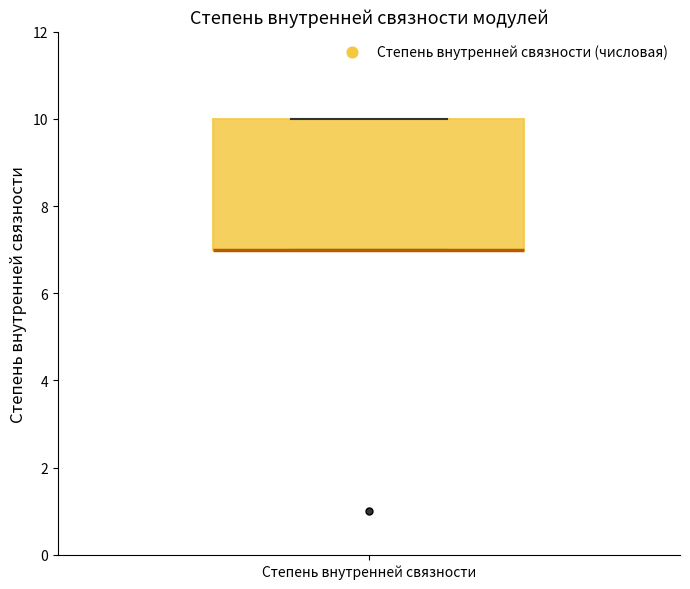

Transcribe this box plot: give where the median line is, the range the box spans, and where the two whiskers end, as read against the y-axis. The values are not printed on the chart, so give them approximately, as read against the axis.

median 7 (drawn on the box's lower edge), box 7 to 10, whiskers 7 to 10